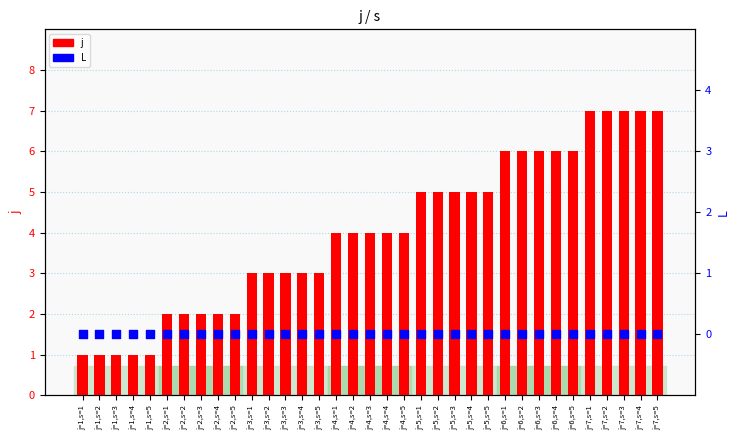

Which series contains the lowest Y value?

L (percentile)